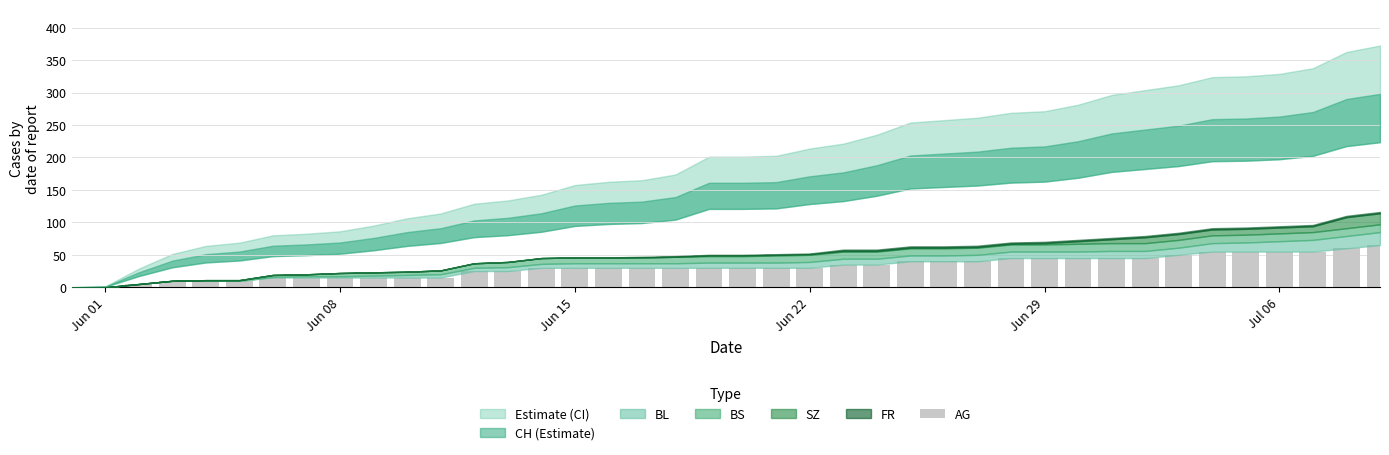

What is the maximum value shown in the chart?

65